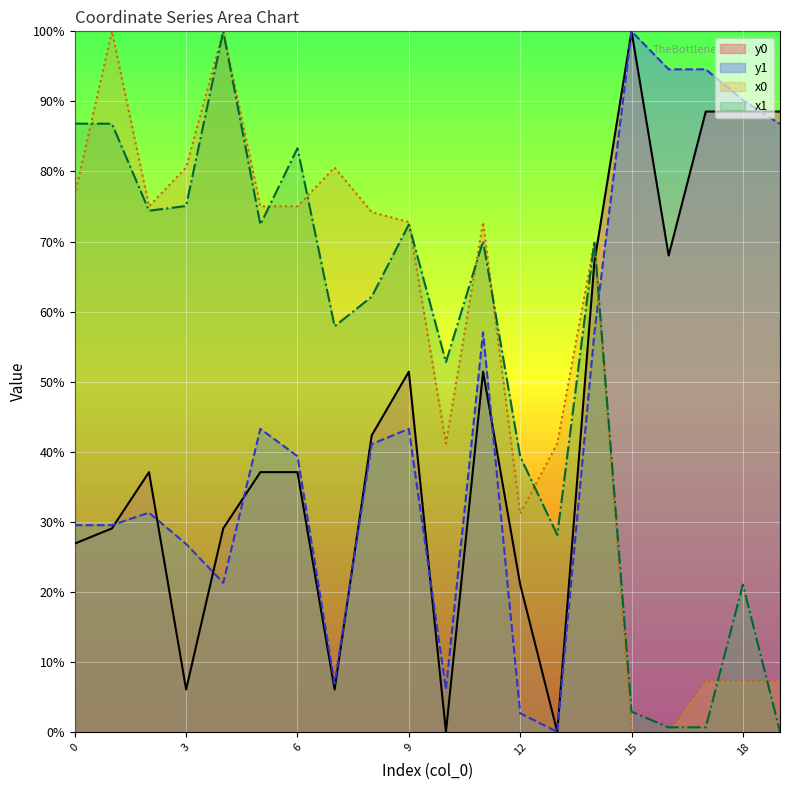

What is the sum of all y1 values?

901.2